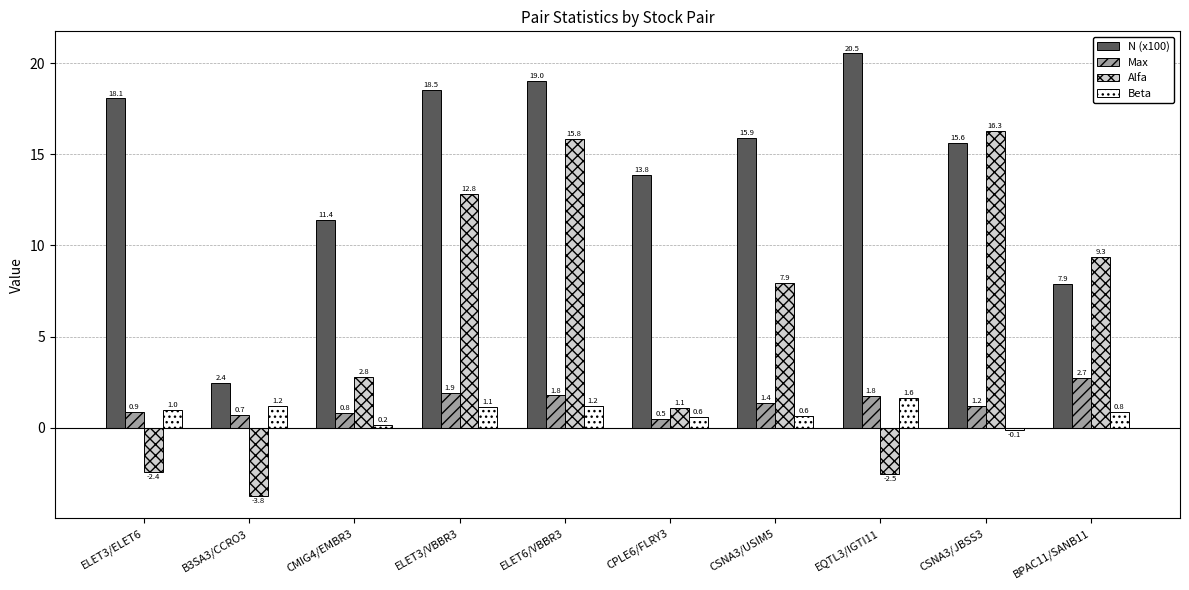

What are all the series names shown in the legend?

N (x100), Max, Alfa, Beta